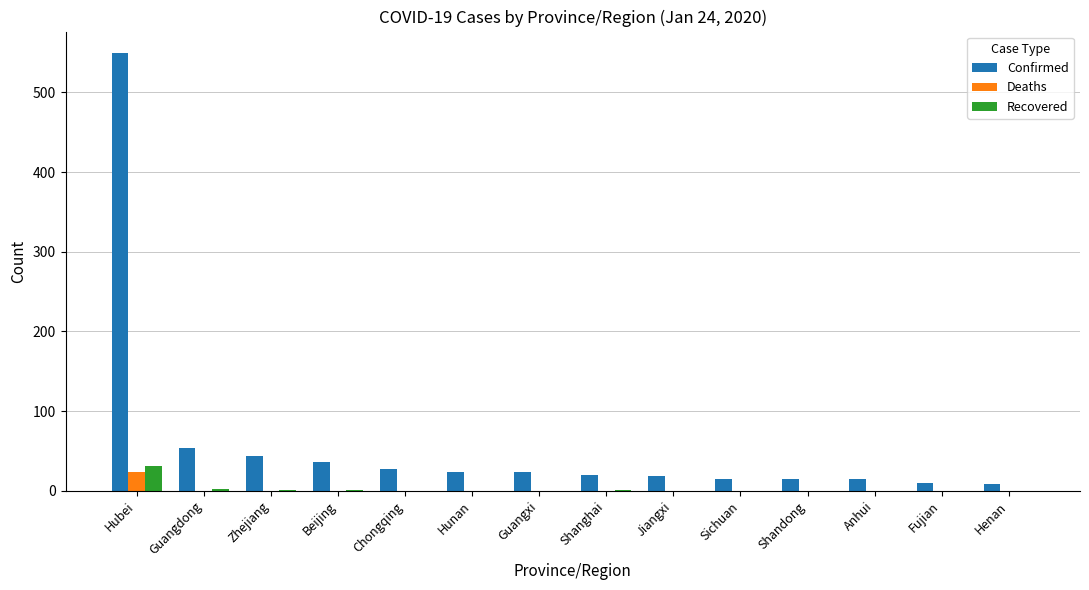

Which series has the widest spread of values?

Confirmed